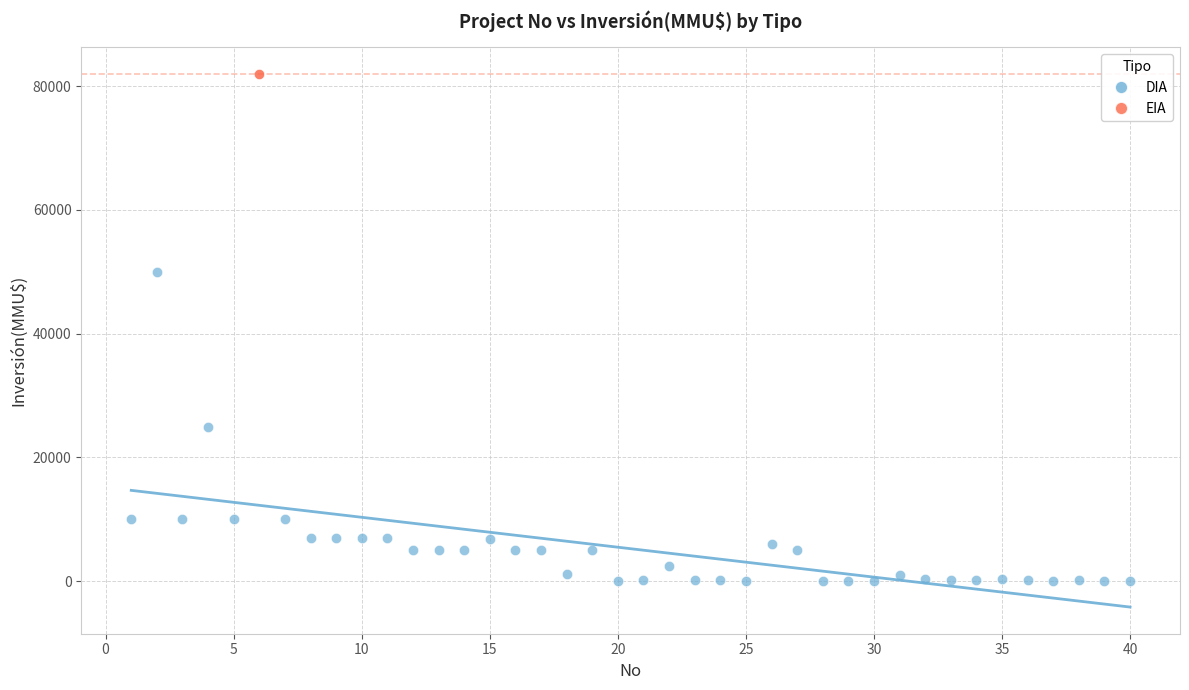

What are all the series names shown in the legend?

DIA, EIA